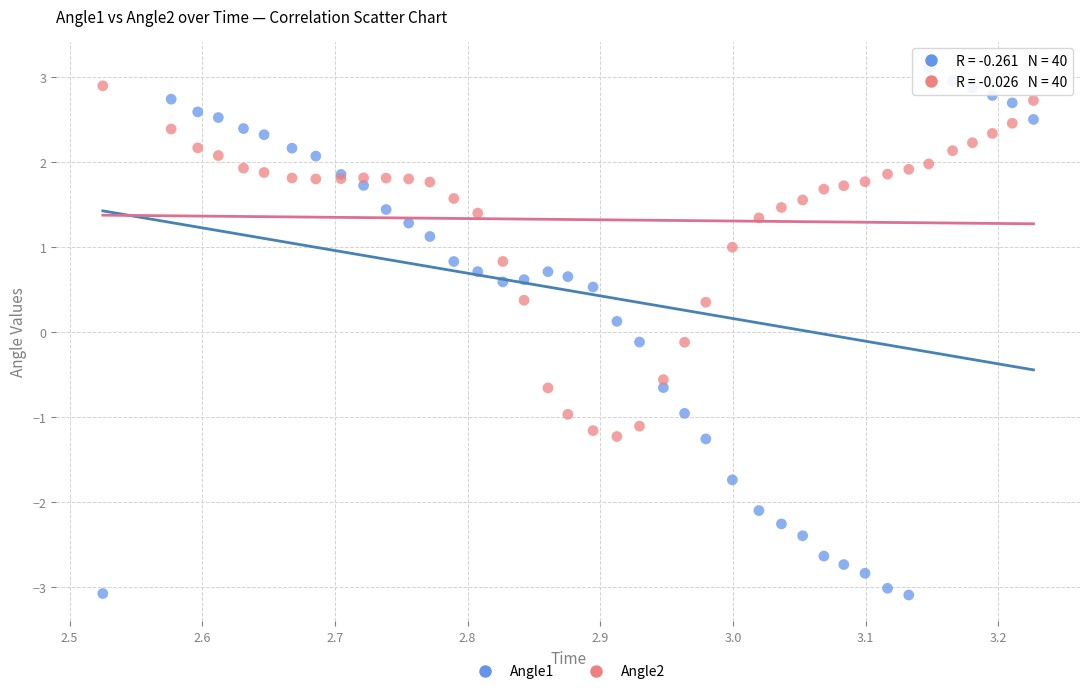

Which series contains the lowest Y value?

Angle1